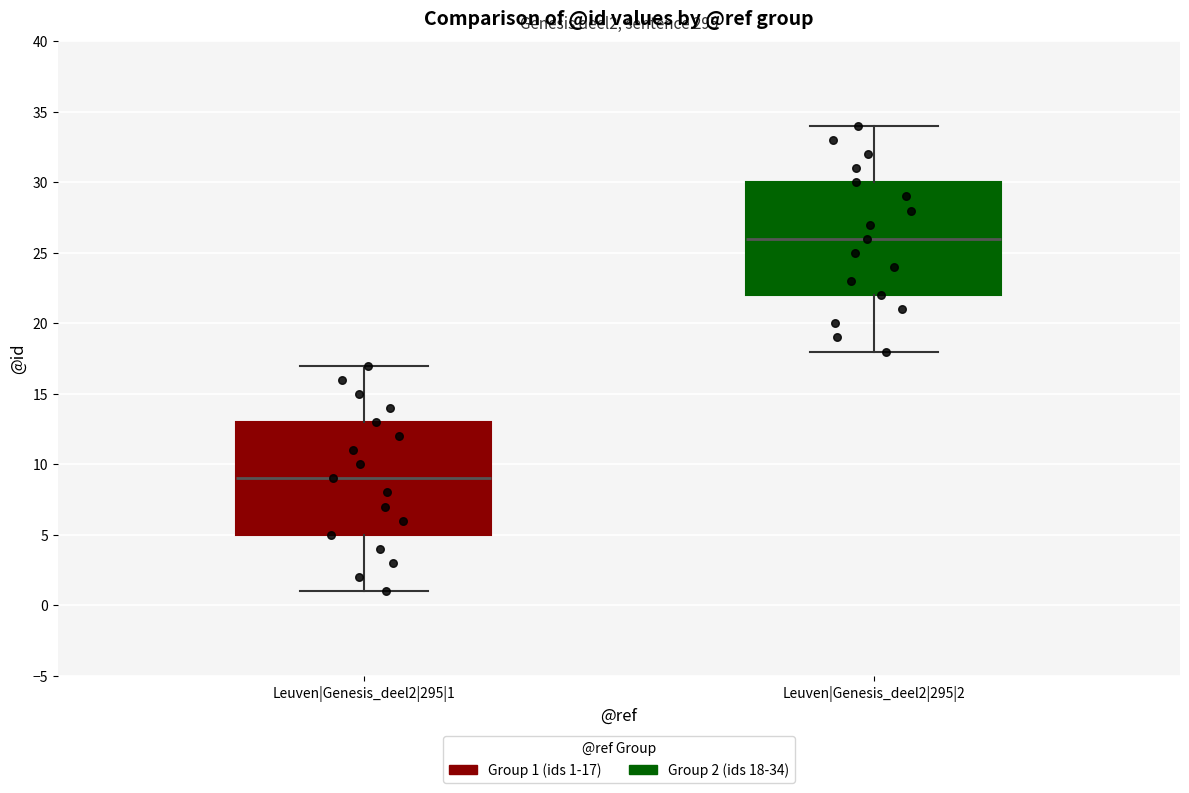

Which box's median line is the highest?

Leuven|Genesis_deel2|295|2